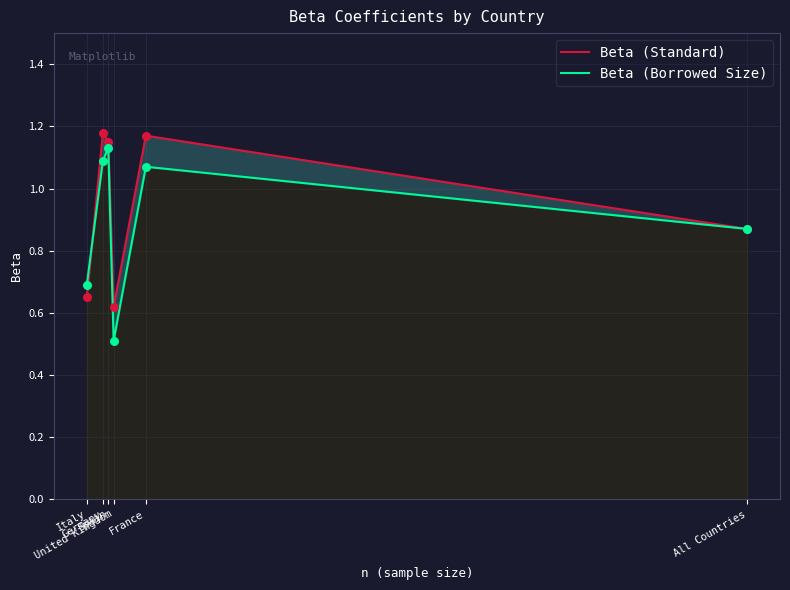

At how many categories does at least one series exceed 0?

6